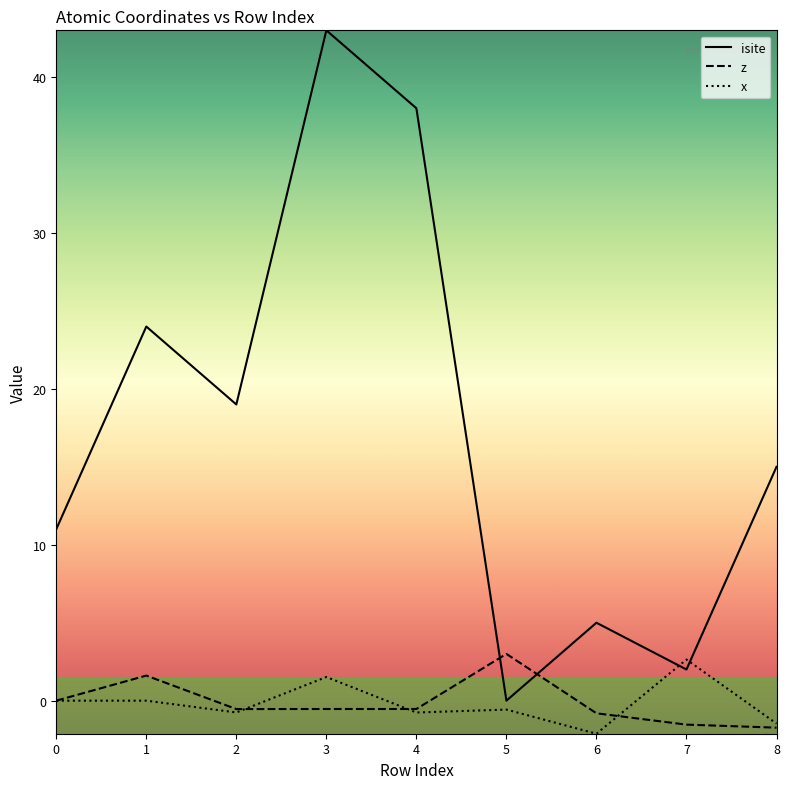

Read the z value at 7.

-1.5